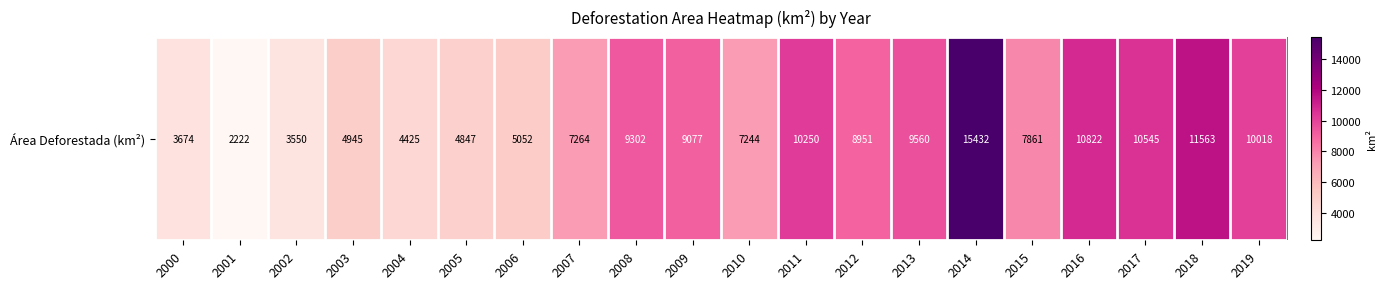

Count the number of data series in this chart.

1